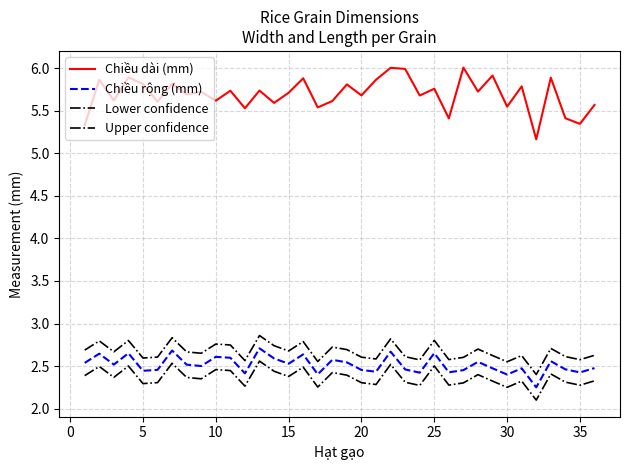

What is the difference between the maximum and minimum values in the Lower confidence series?

0.5